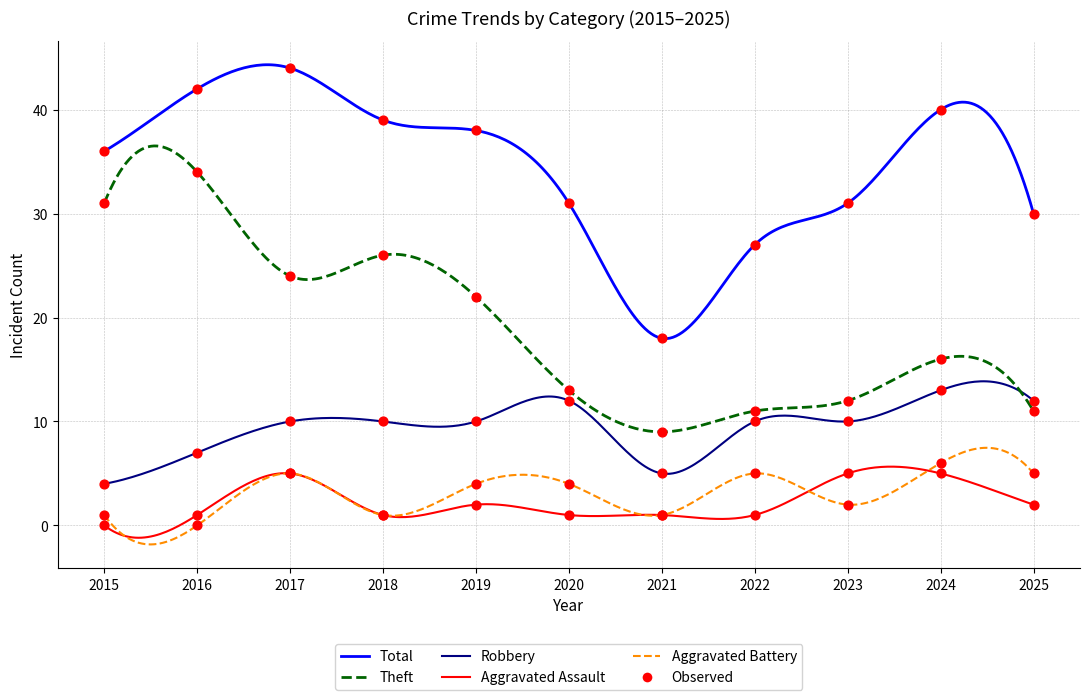

Which series has the widest spread of Y values?

Total